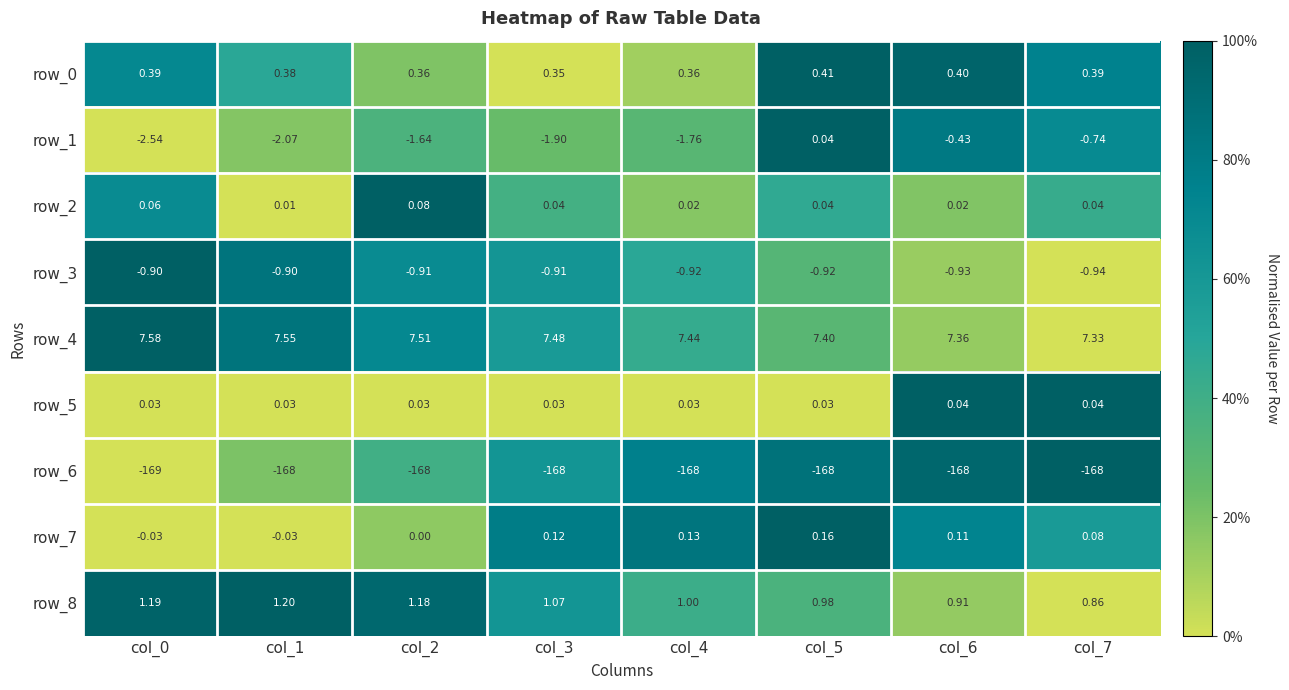

Is the value of row_8 at col_0 greater than the value of row_2 at col_3?

Yes